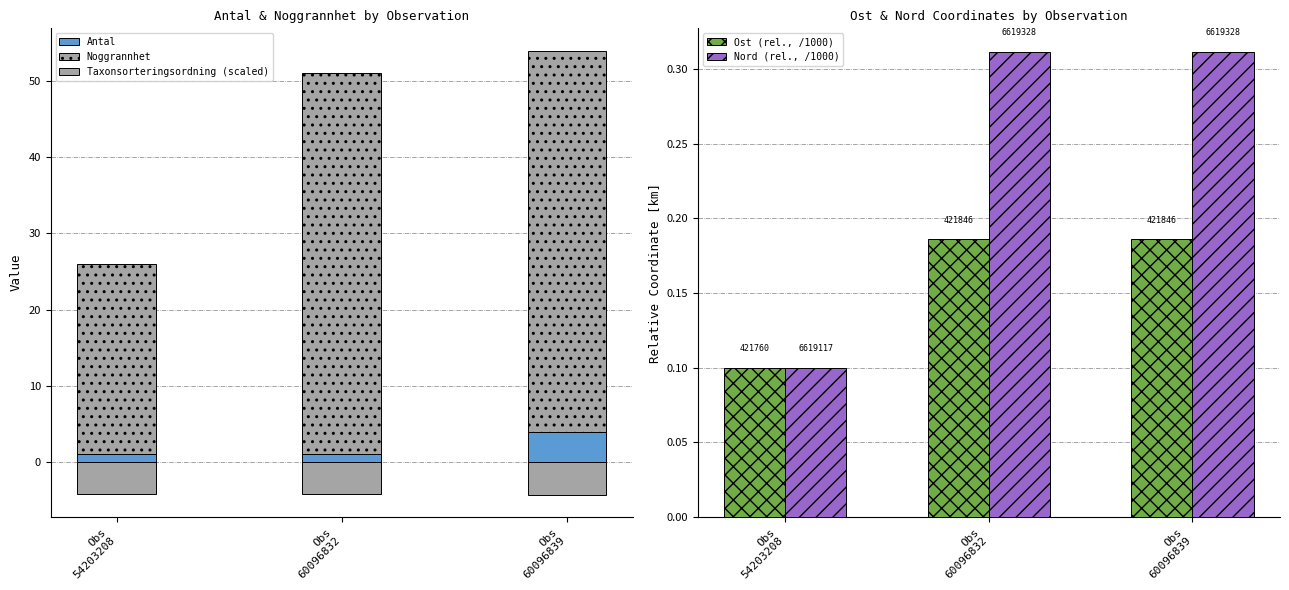

What is the value of the Nord (rel., /1000) bar at the 2nd from the left?

0.3